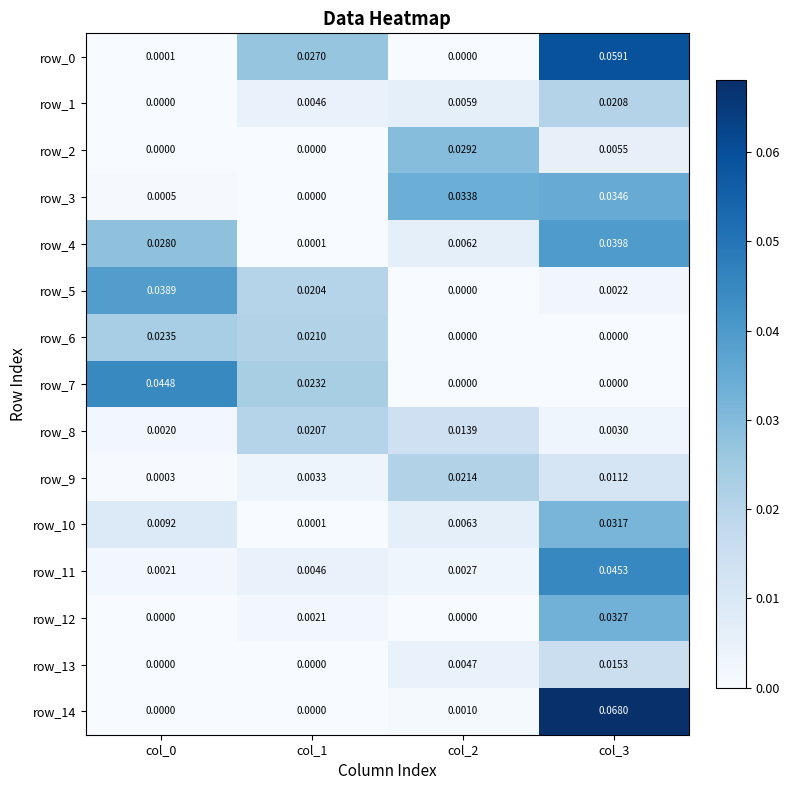

At which category is the sum across all series the highest?

col_3